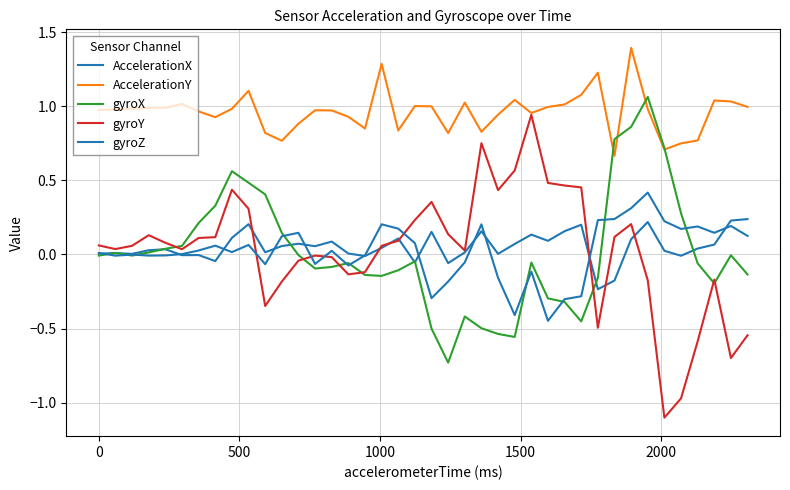

How many lines are shown in the chart?

5